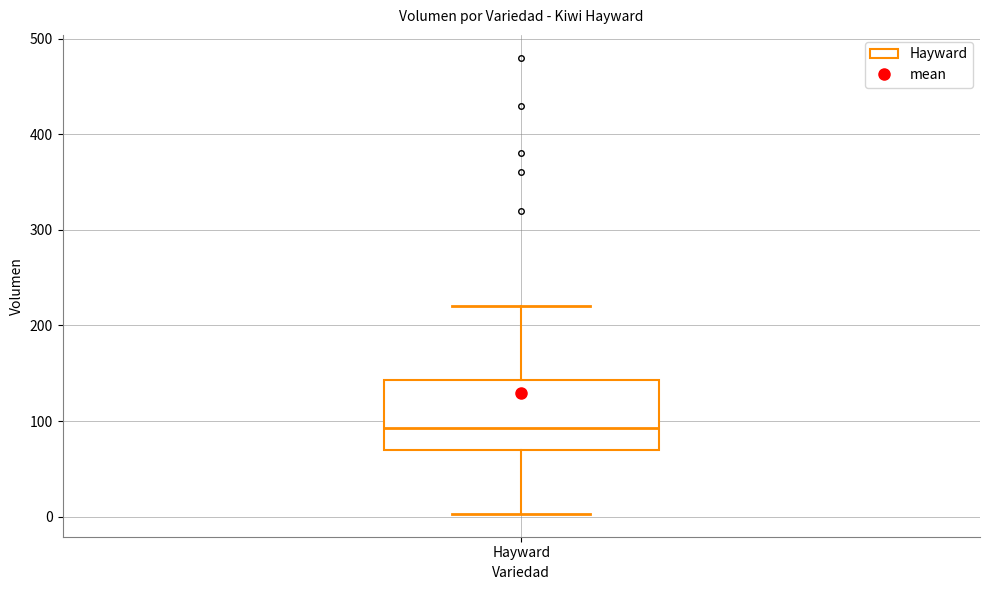

Transcribe this box plot: give where the median line is, the range the box spans, and where the two whiskers end, as read against the y-axis. The values are not printed on the chart, so give them approximately, as read against the axis.

median 90, box 70 to 140, whiskers 0 to 220